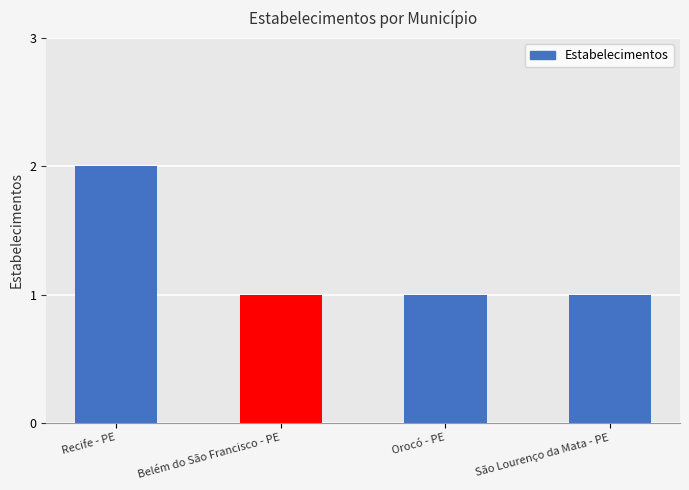

The value at Recife - PE is 2. True or false?

True